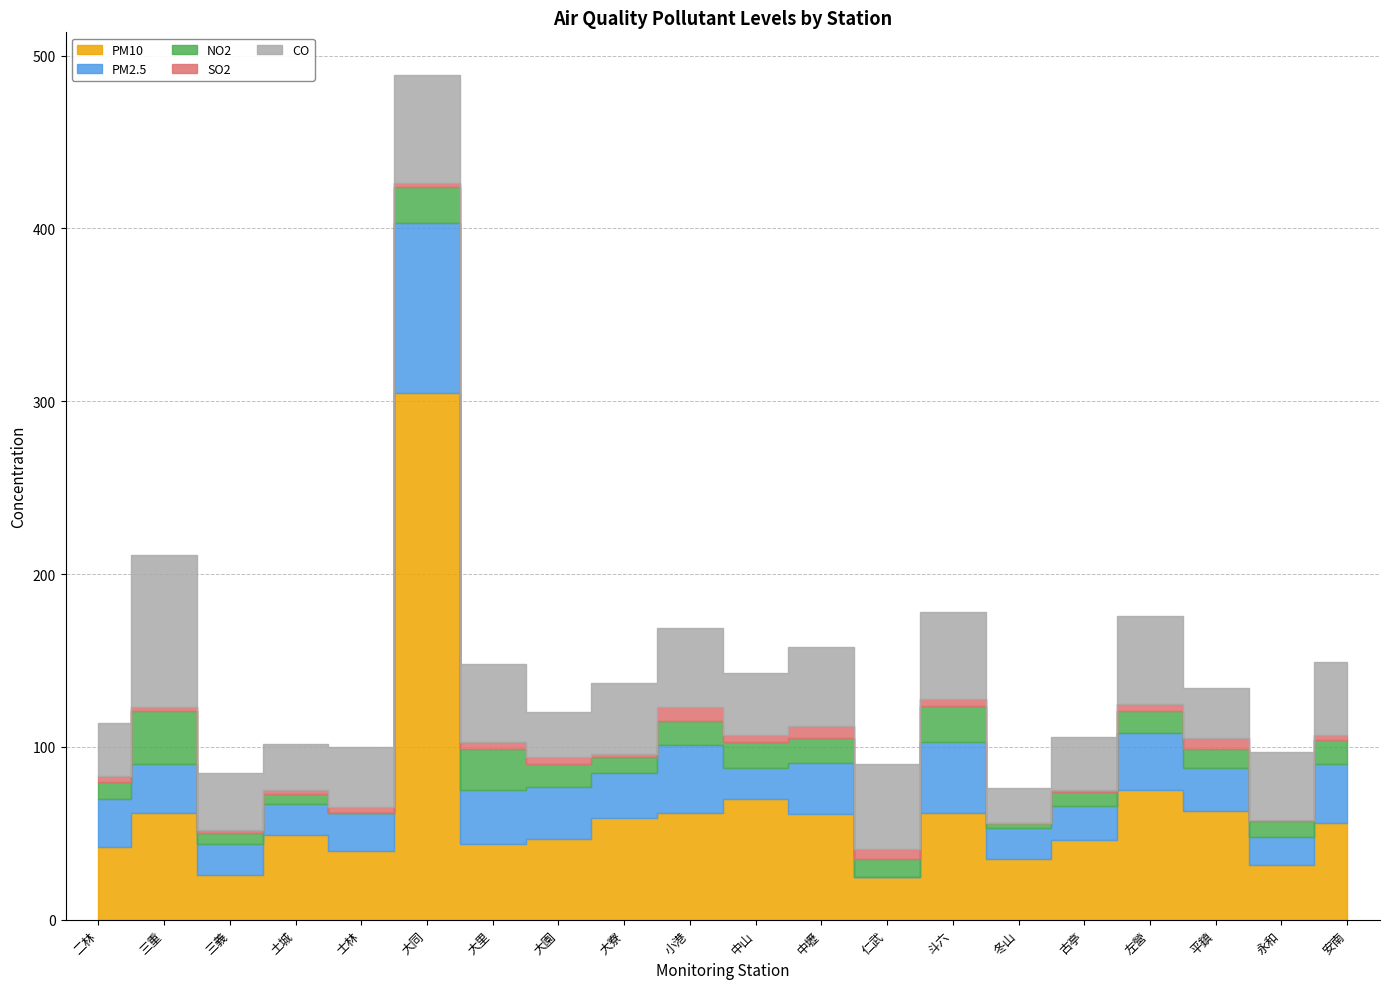

Is the value of PM2.5 at 中山 greater than the value of CO at 士林?

No